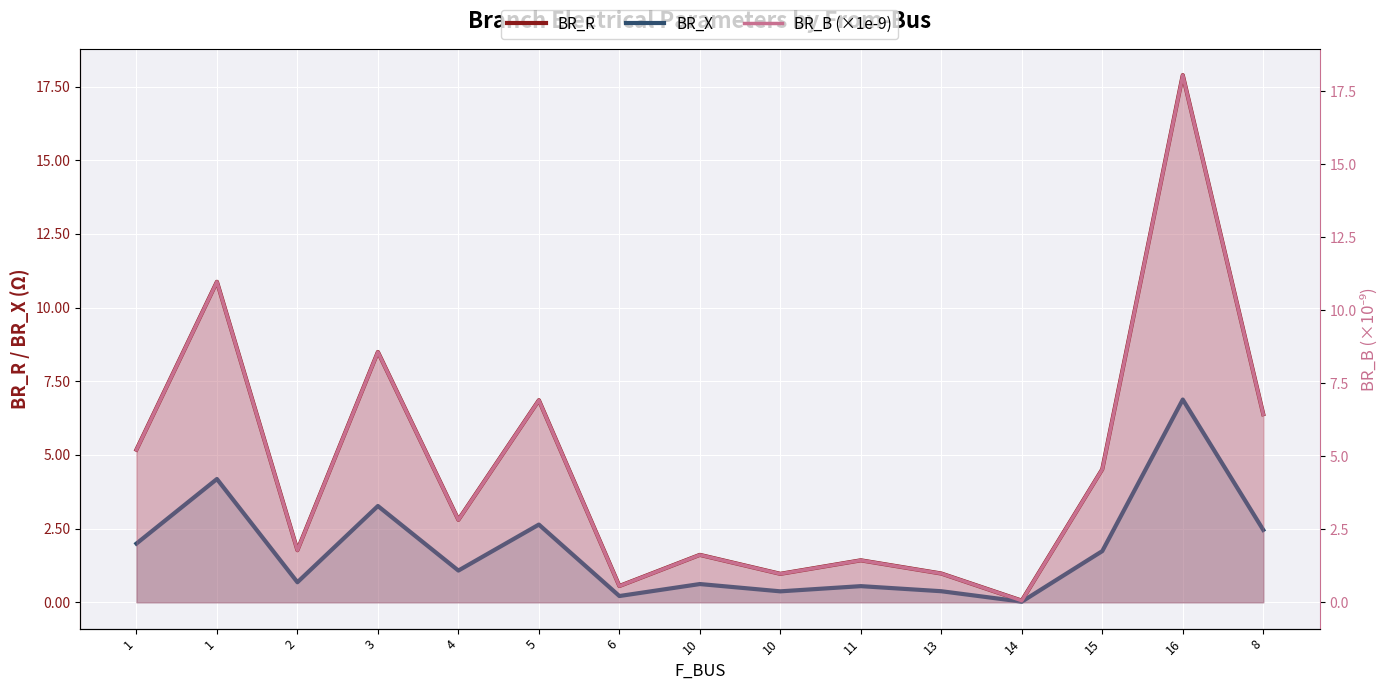

Reading right to left, list all the values displayed in this chart.

BR_R: 6.4	17.9	4.5	0.1	1.0	1.4	1.0	1.6	0.6	6.9	2.8	8.5	1.8	10.9	5.2
BR_X: 2.5	6.9	1.7	0.0	0.4	0.5	0.4	0.6	0.2	2.6	1.1	3.3	0.7	4.2	2.0
BR_B (×1e-9): 6.4	18.1	4.6	0.1	1.0	1.4	1.0	1.6	0.6	6.9	2.8	8.6	1.8	11.0	5.2